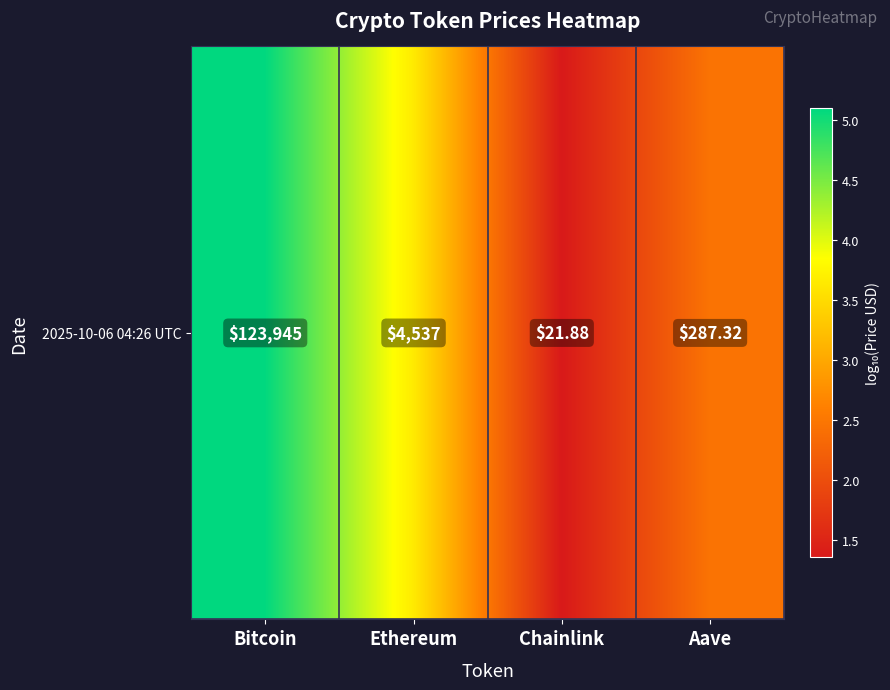

Which has a higher value, Ethereum or Chainlink?

Ethereum